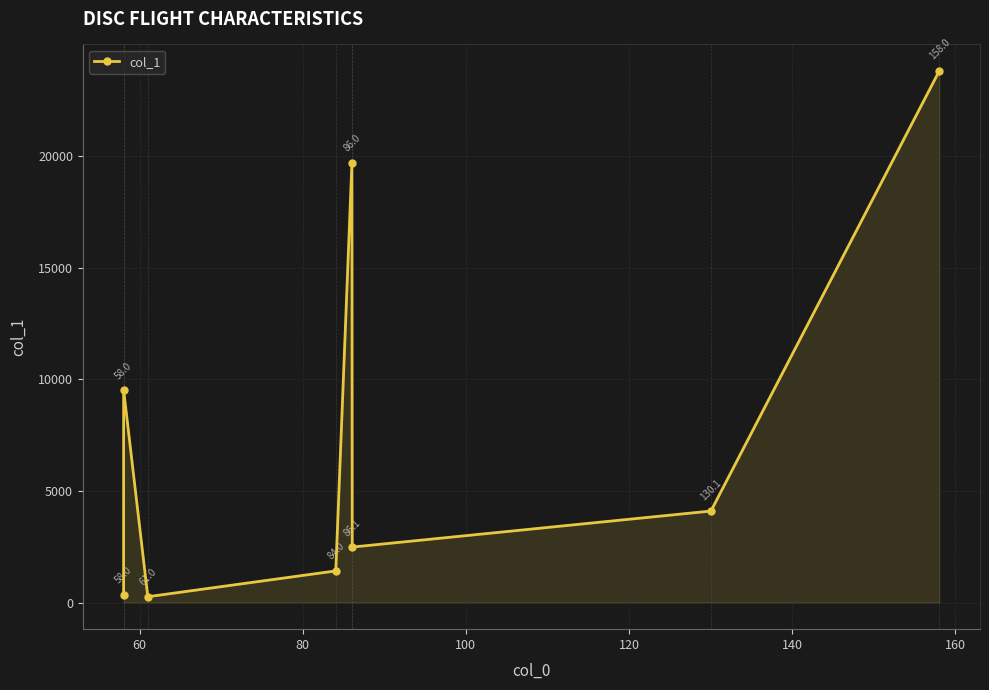

Reading right to left, extract all data points from this chart.

23803.9	4099.6	2486.2	19696.7	1418.7	262.9	9517.1	360.3